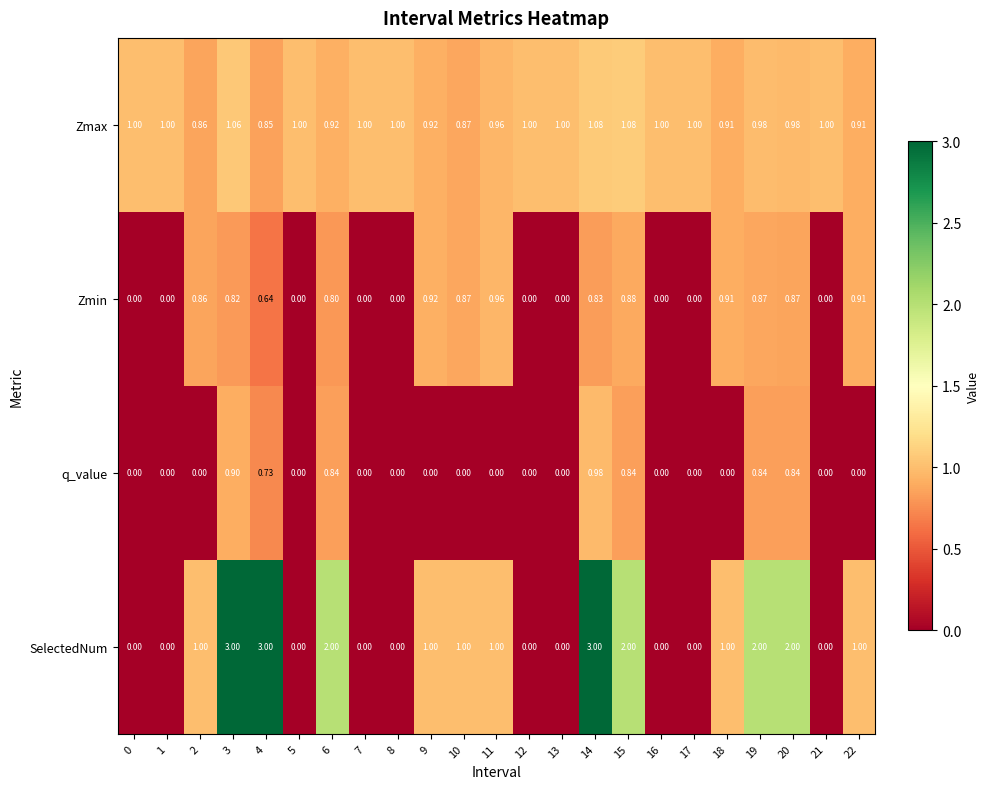

Between 2 and 3, which series saw the biggest shift?

SelectedNum